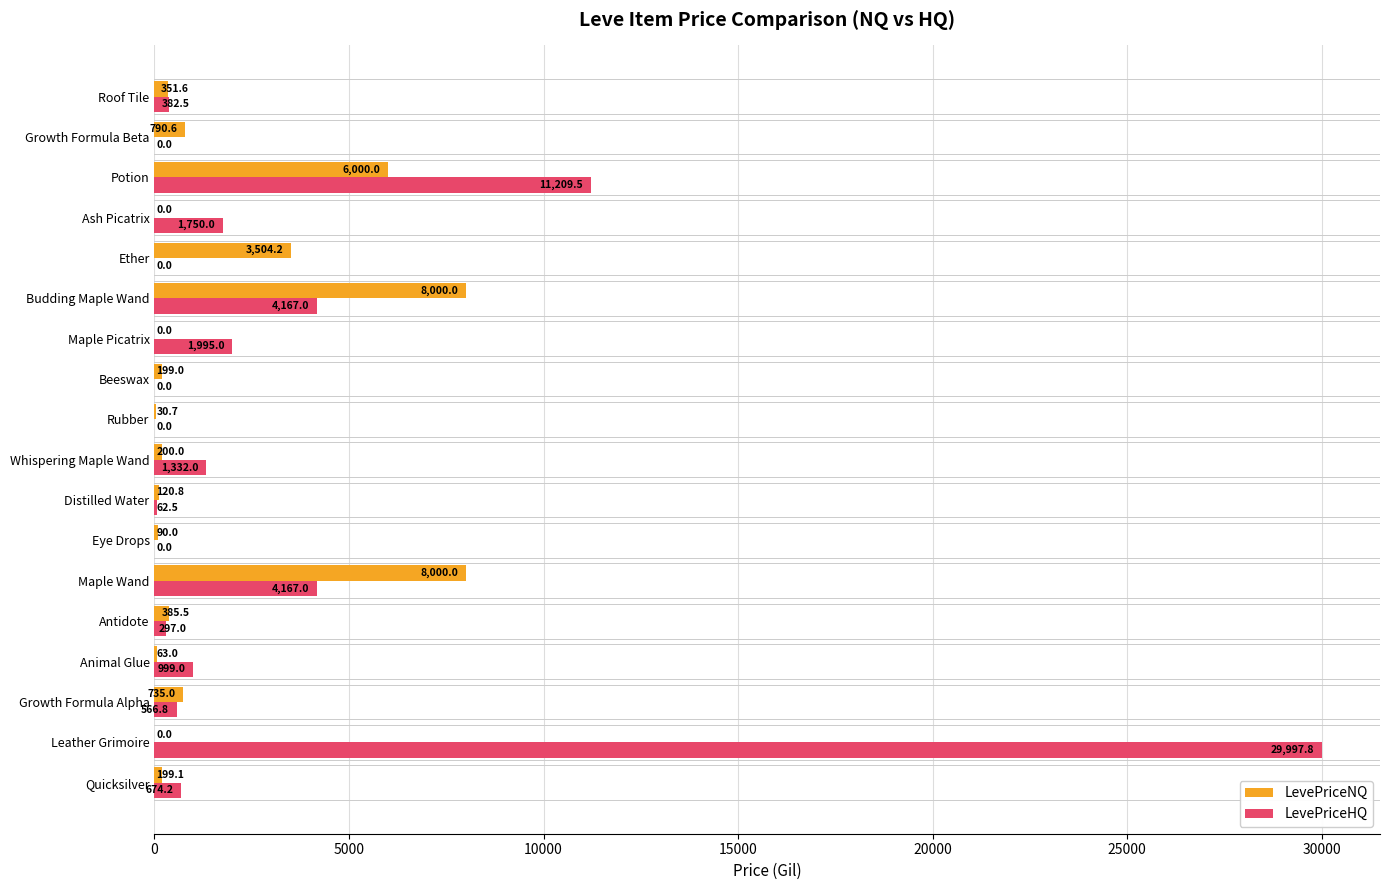

What is the average value of the LevePriceHQ series?

3200.0